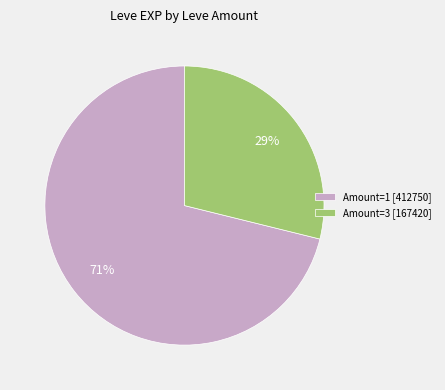

What percentage is the Amount=3 [167420] slice, to the nearest percent?

29%